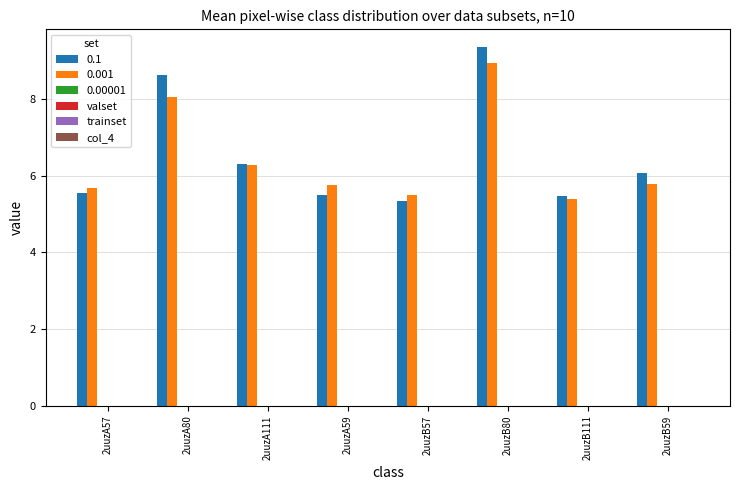

Reading left to right, extract all data points from this chart.

0.1: 5.5	8.6	6.3	5.5	5.3	9.3	5.5	6.1
0.001: 5.7	8.0	6.3	5.8	5.5	8.9	5.4	5.8